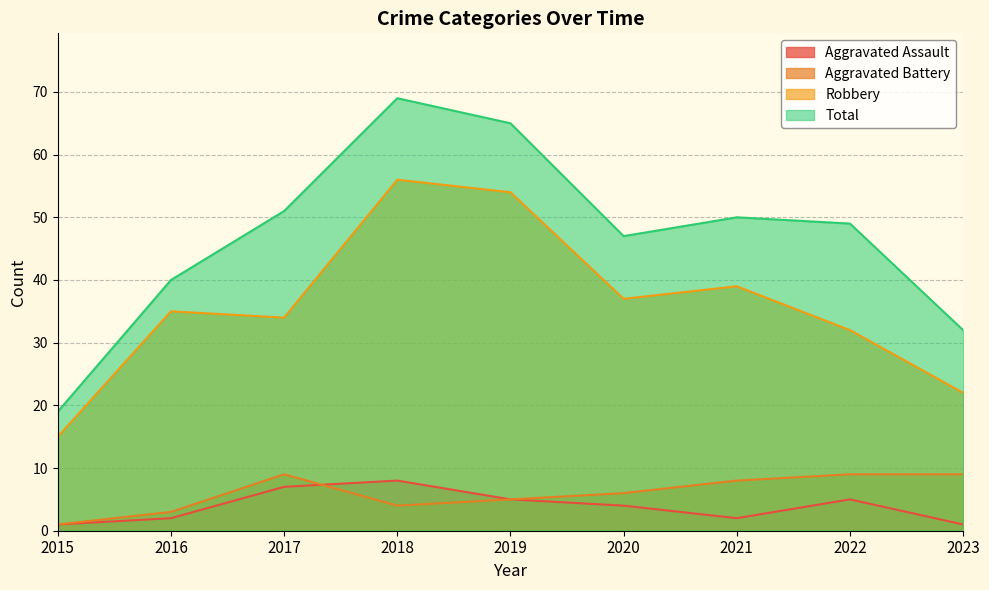

At which category does Robbery reach its first local peak?

2016